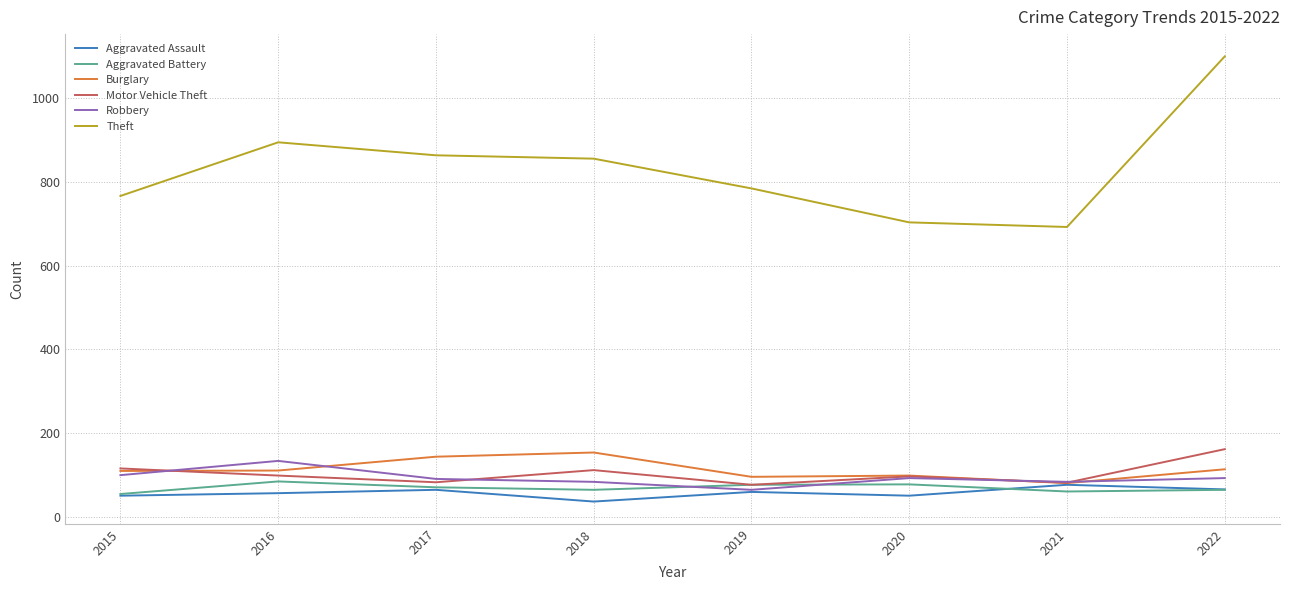

At which category does Robbery reach its first local peak?

2016